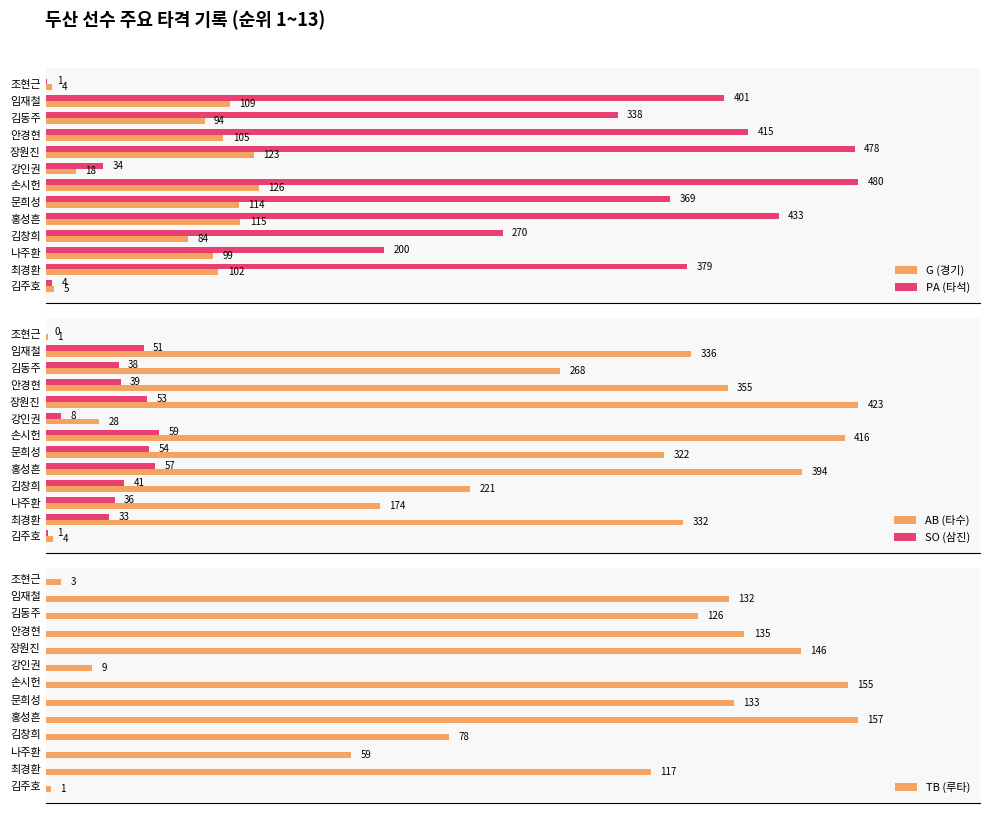

How many values in the TB (루타) series exceed 126?

6